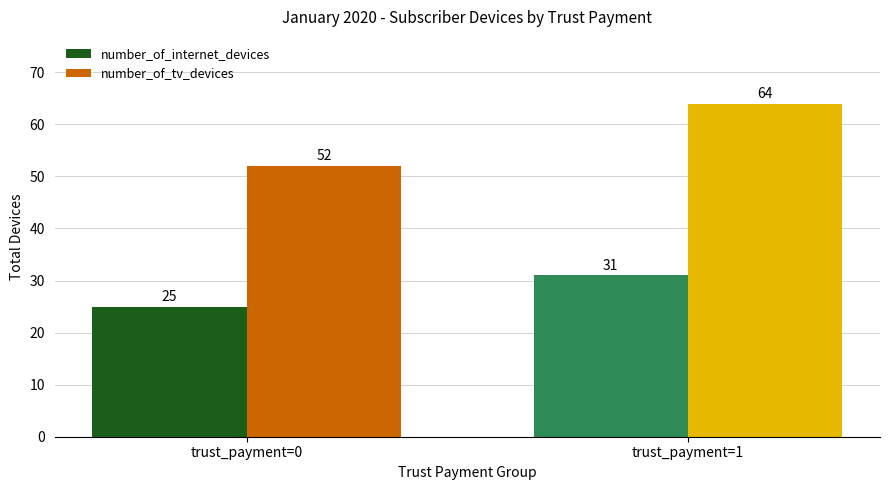

What is the lowest value of the number_of_tv_devices series?

52